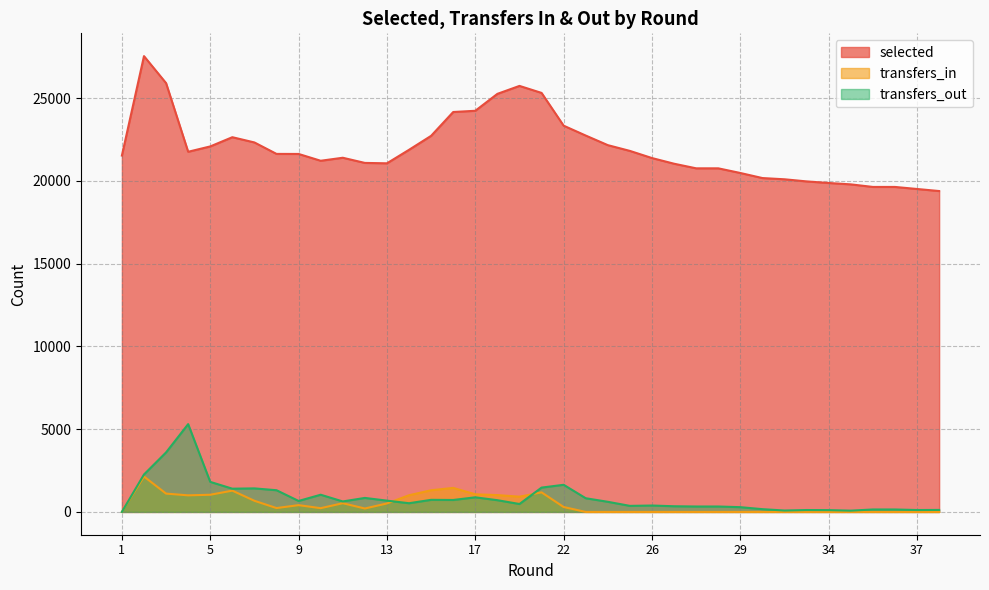

At which category does transfers_in reach its first local peak?

2